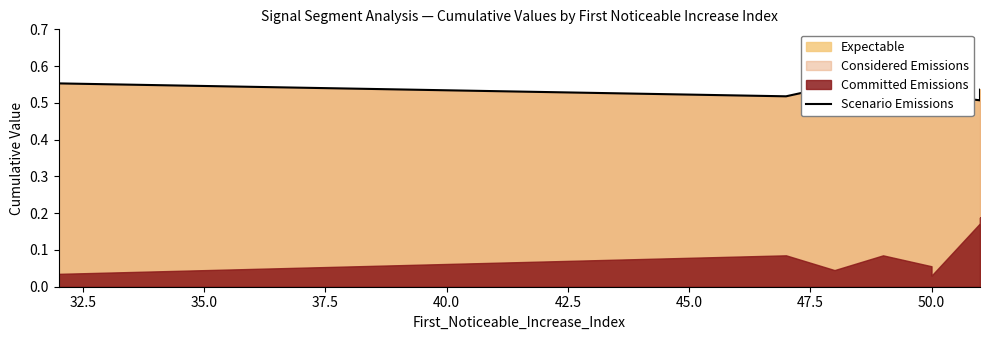

What is the sum of all values?

5.3